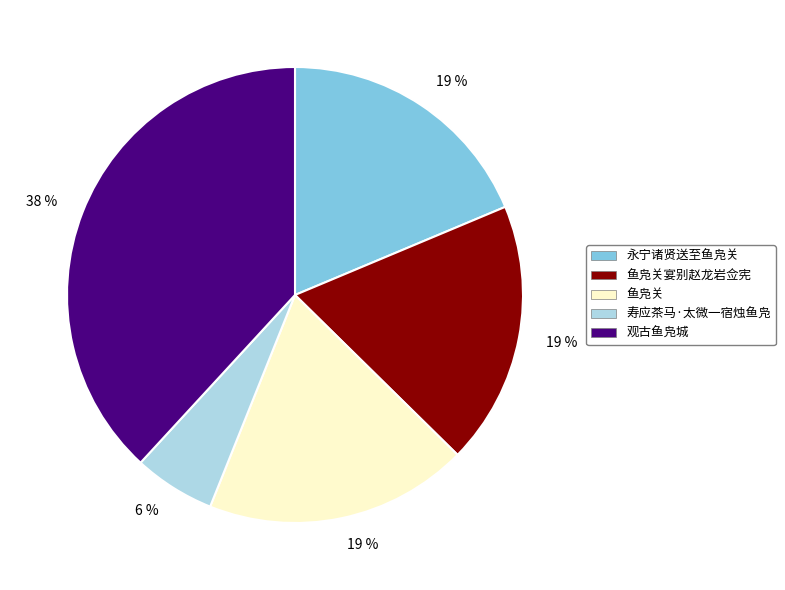

Between 寿应茶马·太微一宿烛鱼凫 and 观古鱼凫城, which is larger?

观古鱼凫城